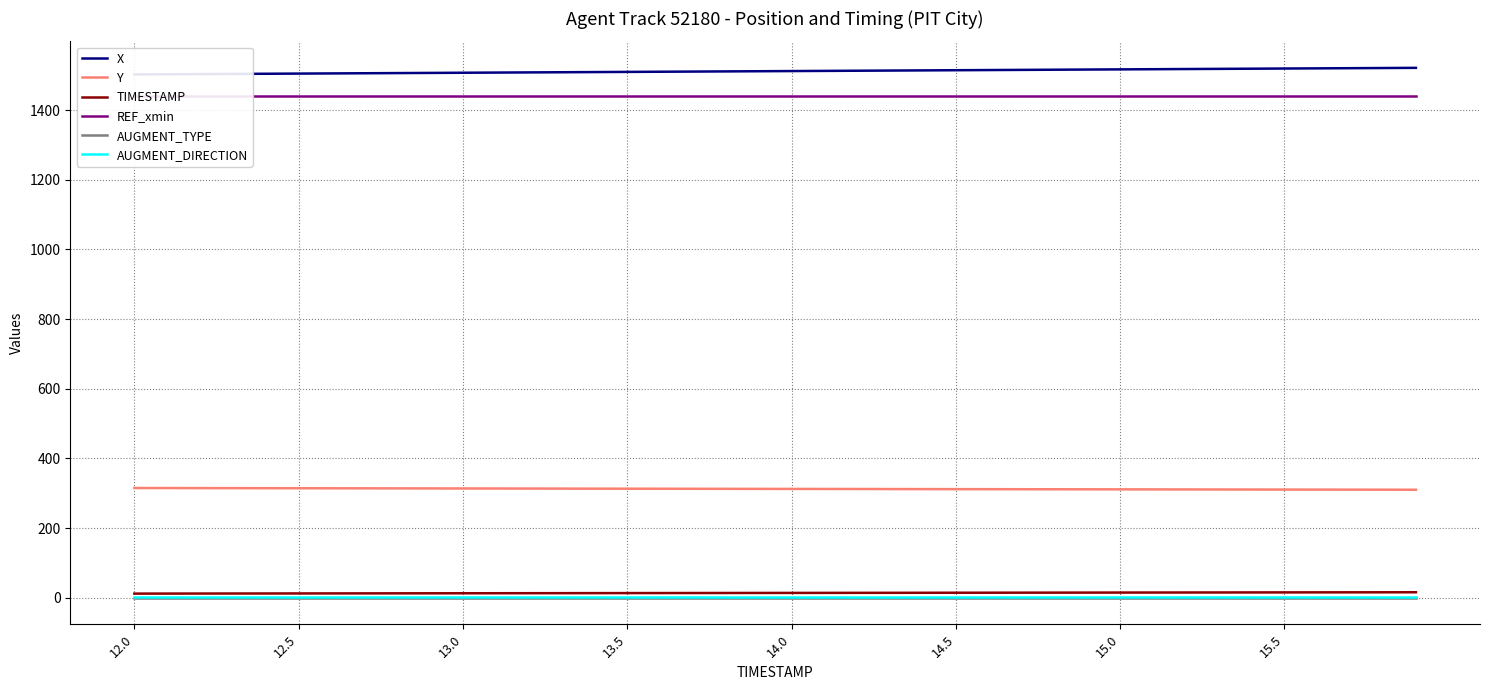

True or false: AUGMENT_TYPE and AUGMENT_DIRECTION intersect in this chart.

False